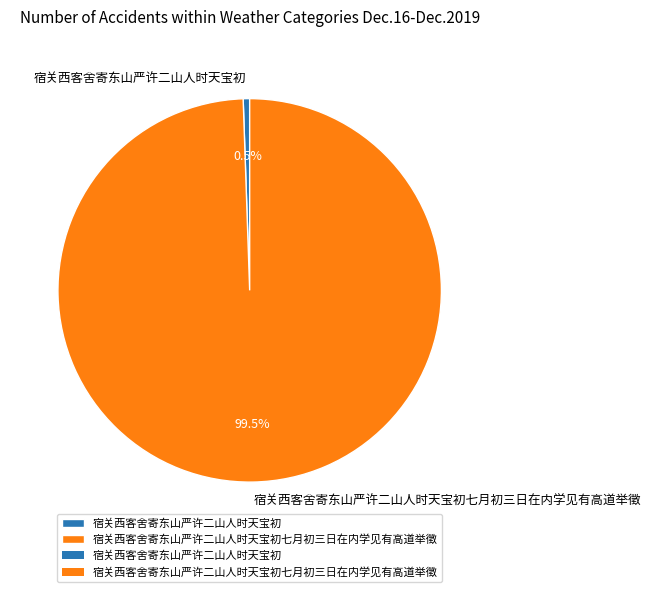

What is the largest slice in the pie chart?

宿关西客舍寄东山严许二山人时天宝初七月初三日在内学见有高道举徵